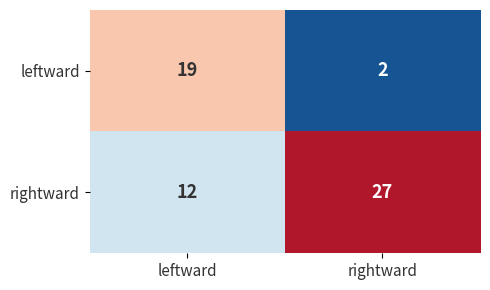

List the series in order of their overall mean, highest first.

rightward, leftward